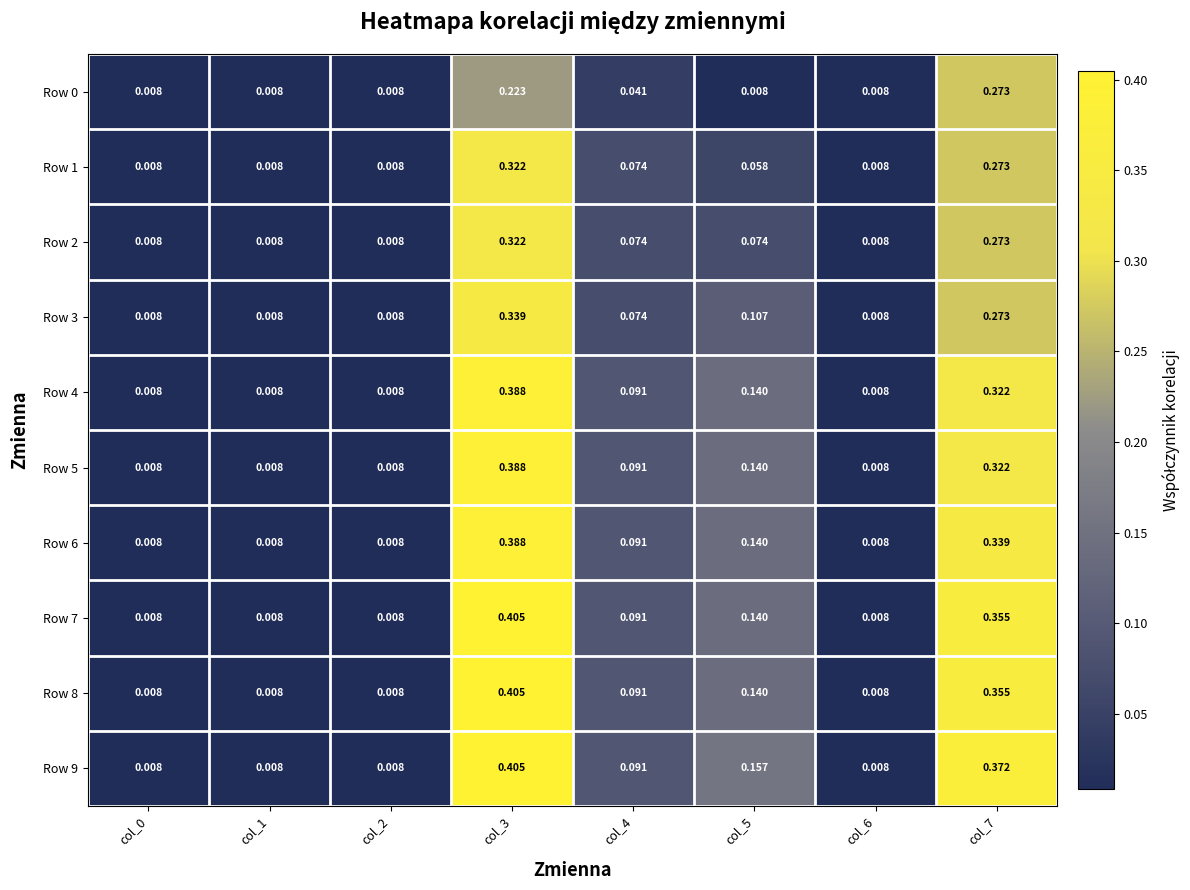

Is the value of Row 6 at col_3 greater than the value of Row 3 at col_7?

Yes